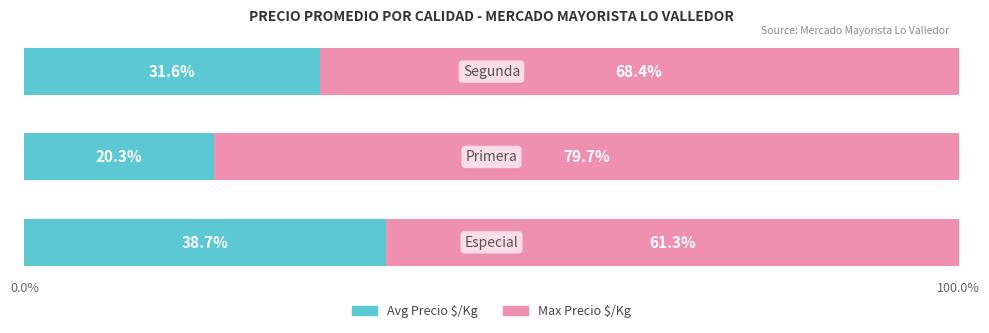

How many distinct data groups are displayed?

2